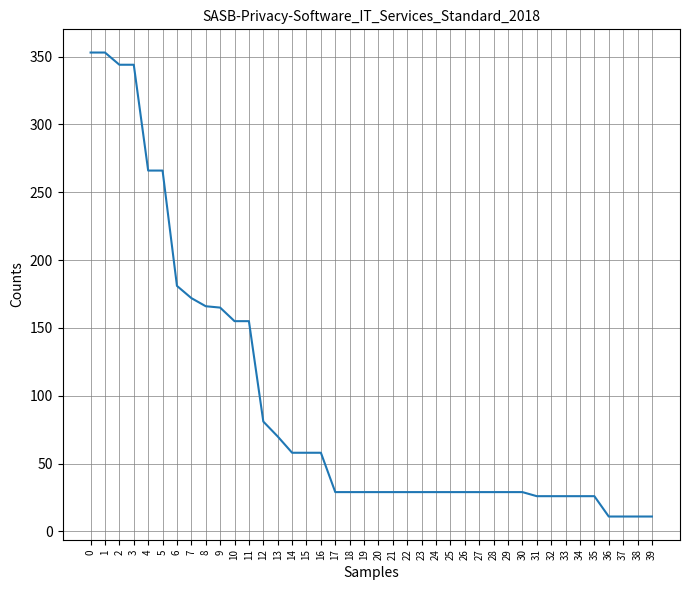

True or false: the data shows 29 at 28.

True